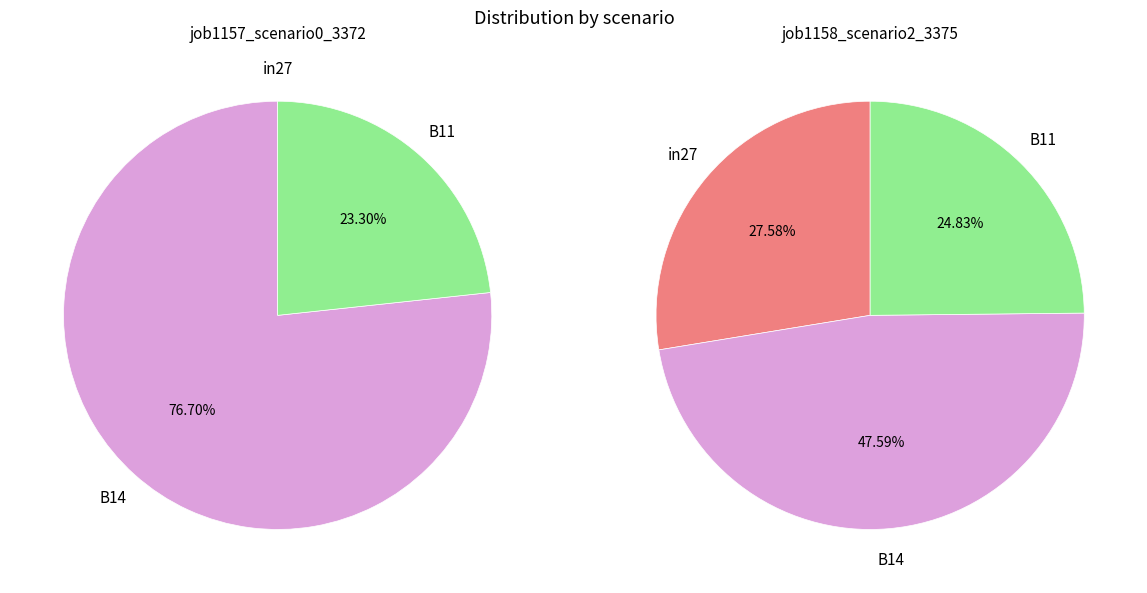

What percentage is the B11 slice, to the nearest percent?

23%